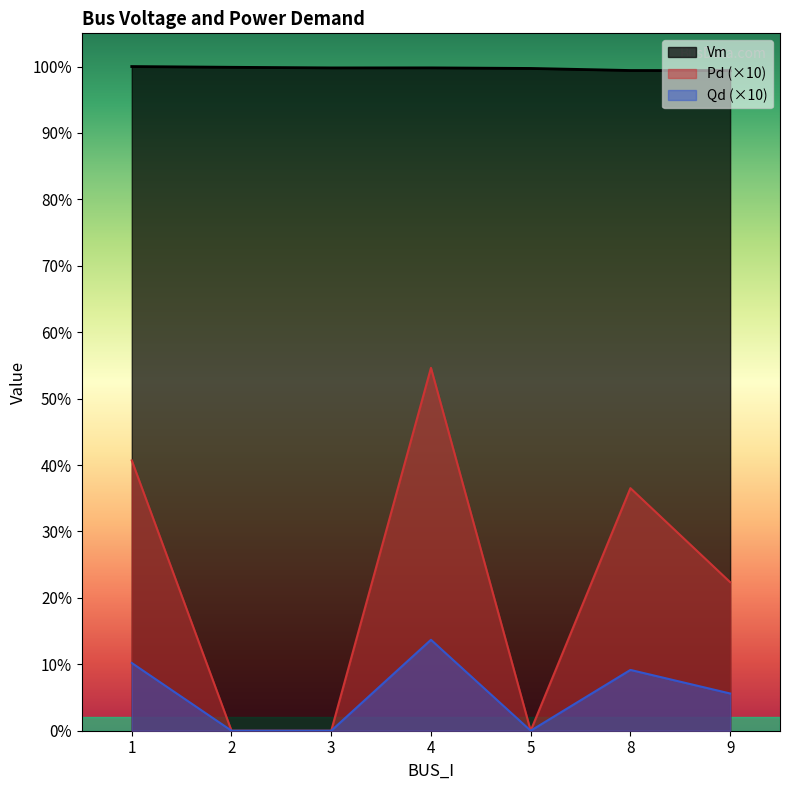

How many Qd values are between 0 and 1?

7